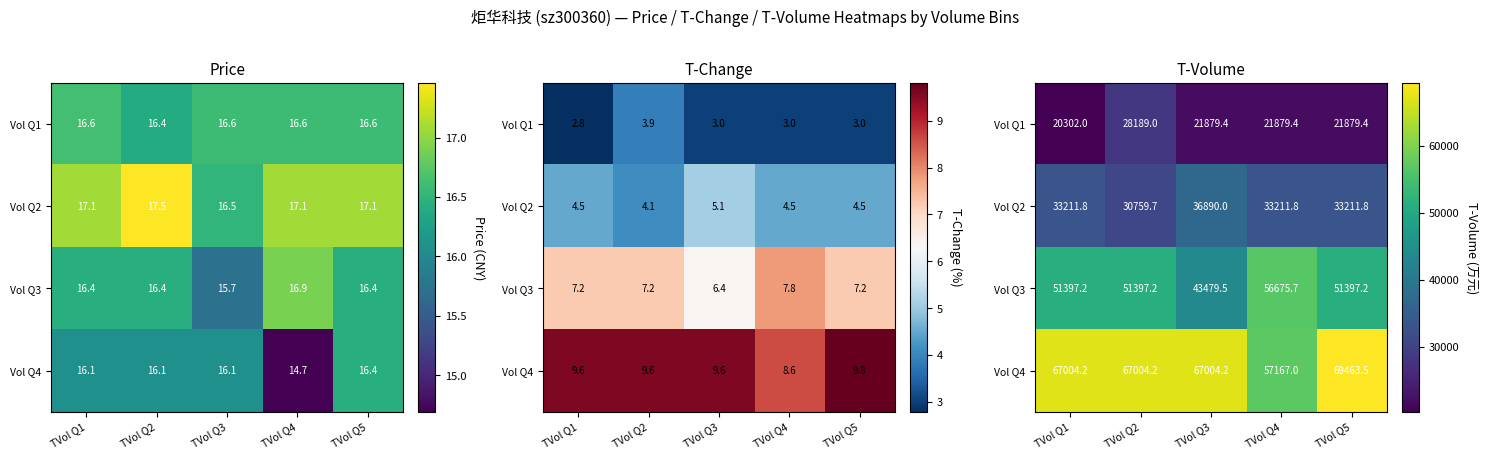

At which category does the chart reach its minimum across all series?

TVol Q1